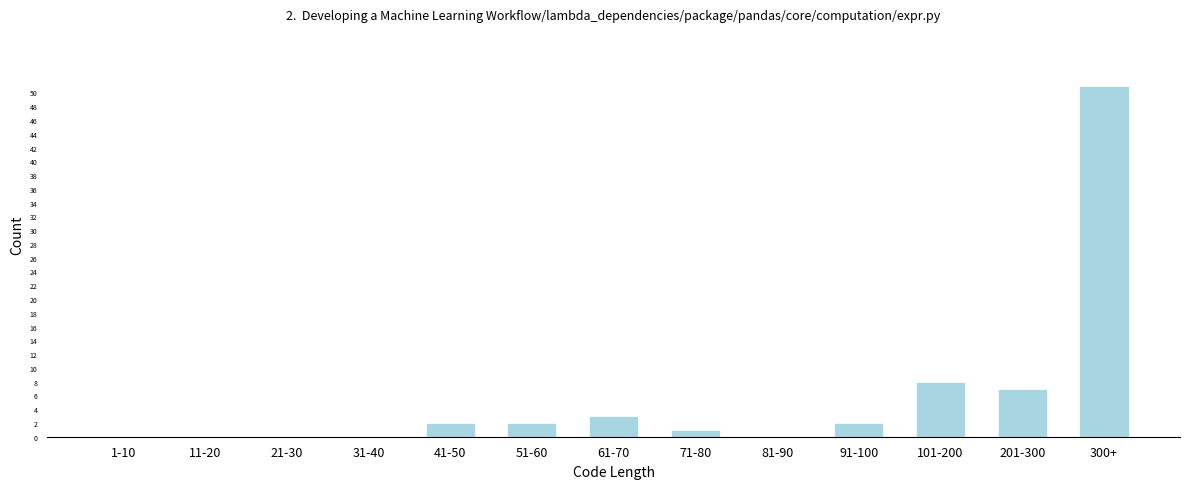

Reading right to left, extract all data points from this chart.

300+=51	201-300=7	101-200=8	91-100=2	81-90=0	71-80=1	61-70=3	51-60=2	41-50=2	31-40=0	21-30=0	11-20=0	1-10=0